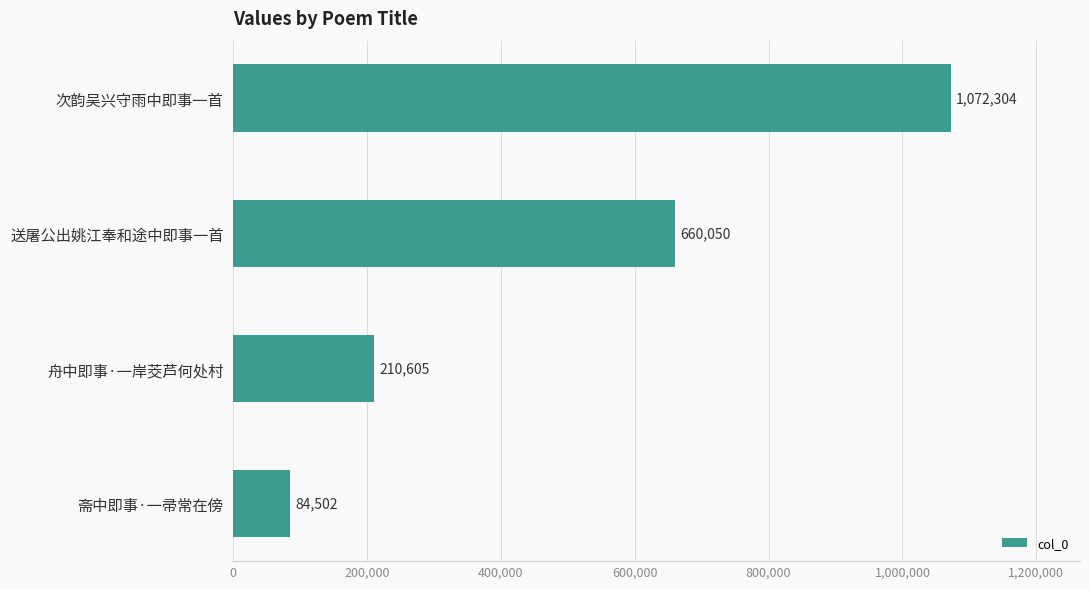

What is the change in value from 次韵吴兴守雨中即事一首 to 舟中即事·一岸茭芦何处村?

-861699